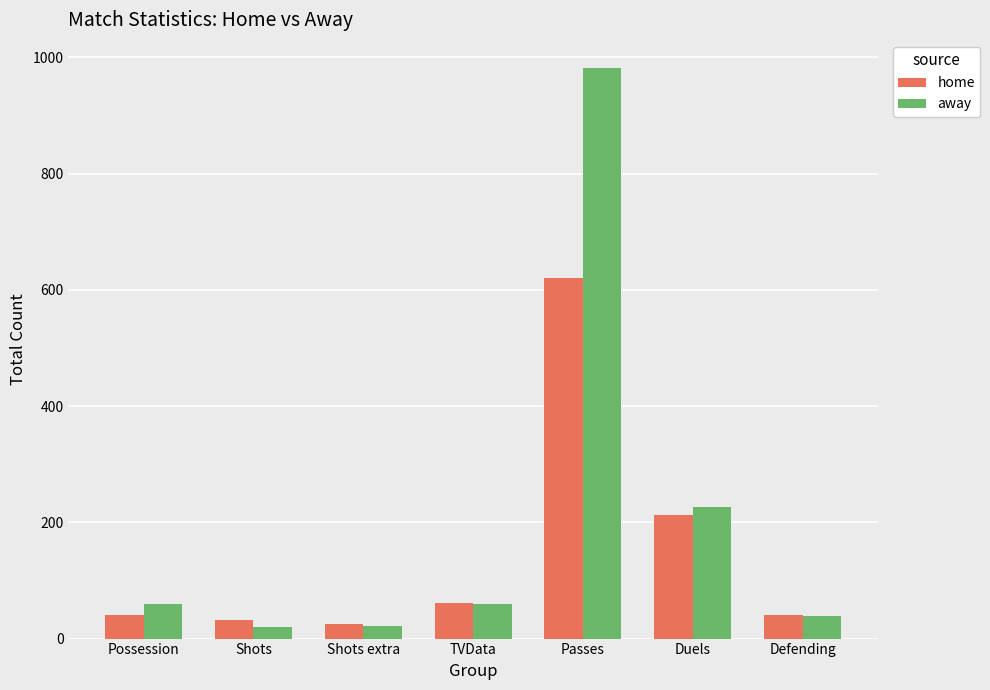

How many values in the away series are below 59?

3